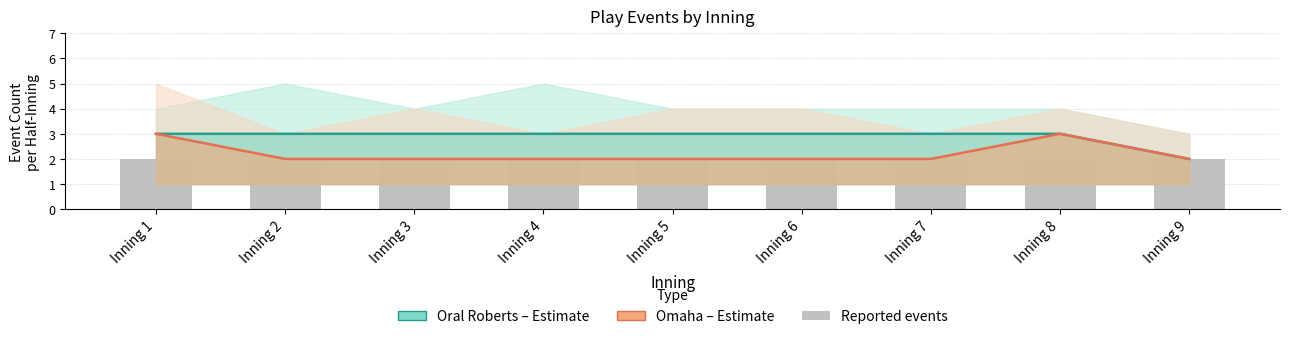

At which label does Omaha (estimate) reach its minimum?

Inning 2